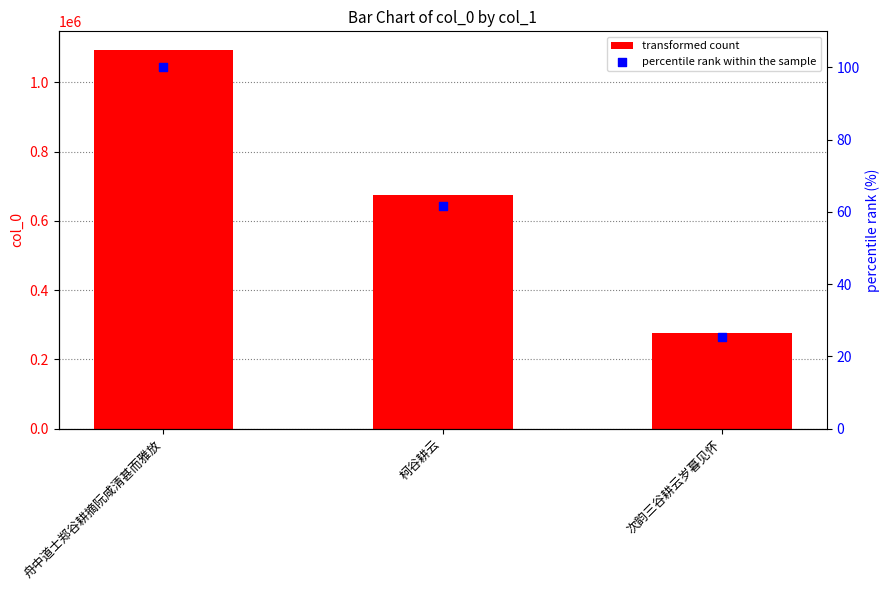

At which category is the sum across all series the highest?

舟中道士郑谷耕摘阮咸清甚而雅放